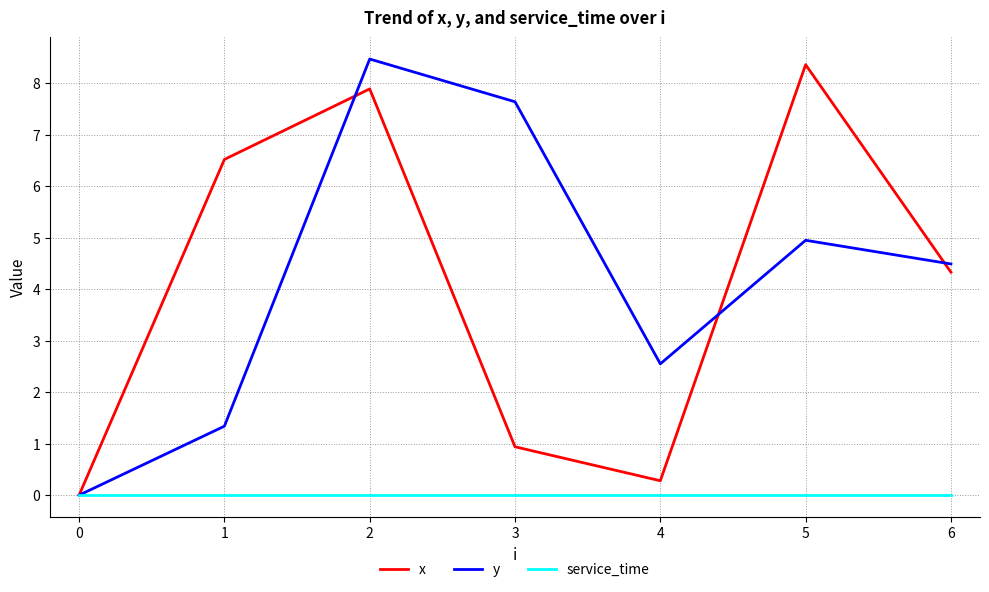

What are all the series names shown in the legend?

x, y, service_time